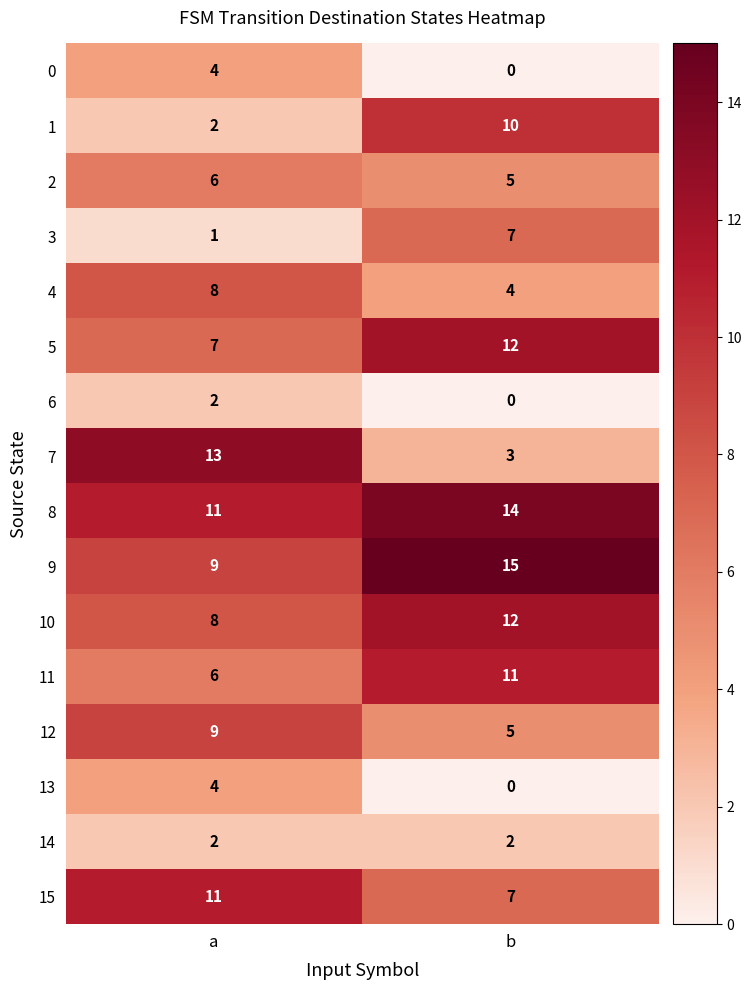

Where is 2 nearest to the value 5?

b